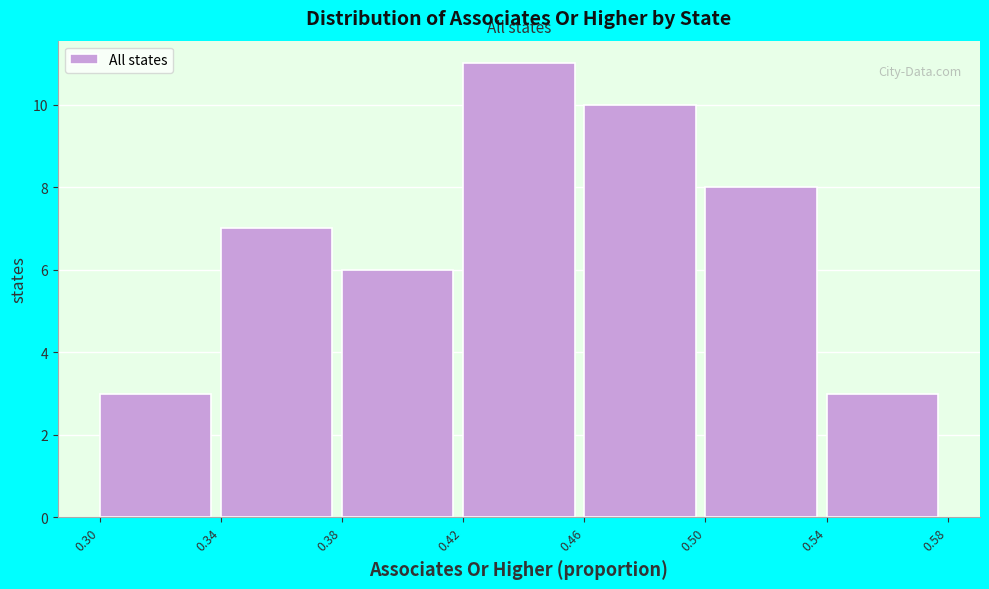

Reading left to right, list every bar in this chart as the range it spans on the x-axis followed by its height. The values are not printed on the chart, so give them approximately, as read against the axis.

0.30 to 0.34: 3
0.34 to 0.38: 7
0.38 to 0.42: 6
0.42 to 0.46: 11
0.46 to 0.50: 10
0.50 to 0.54: 8
0.54 to 0.58: 3